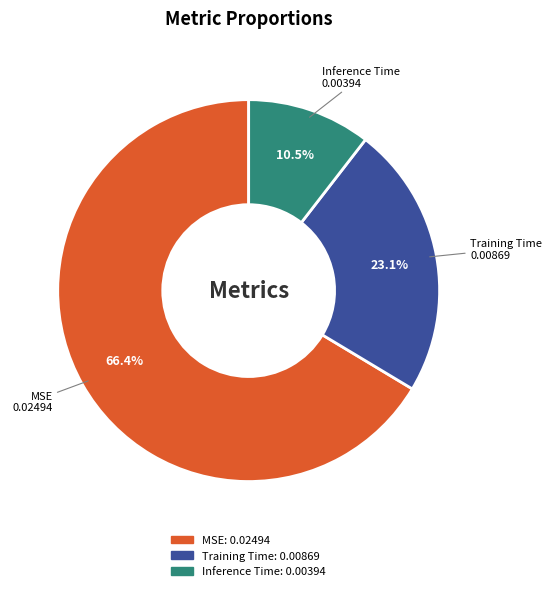

How many segments does this pie chart have?

3